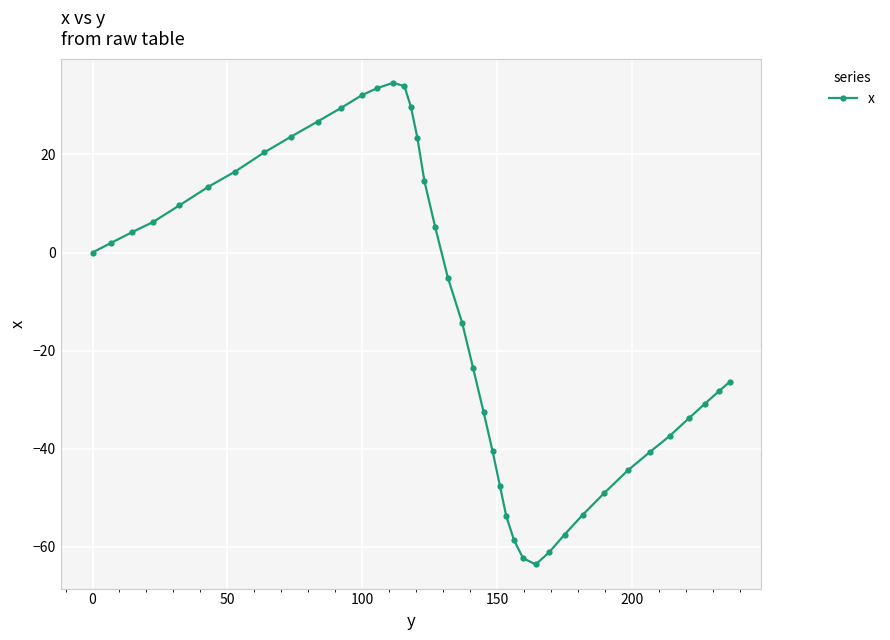

What is the difference between the maximum and minimum values?

98.2